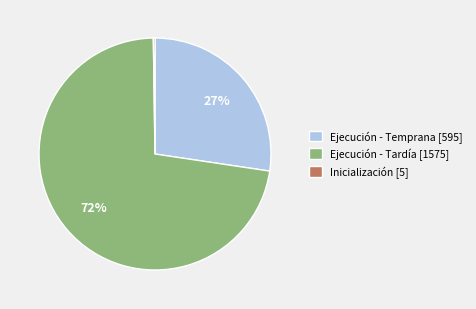

Which slice is the largest?

Ejecución - Tardía [1575]